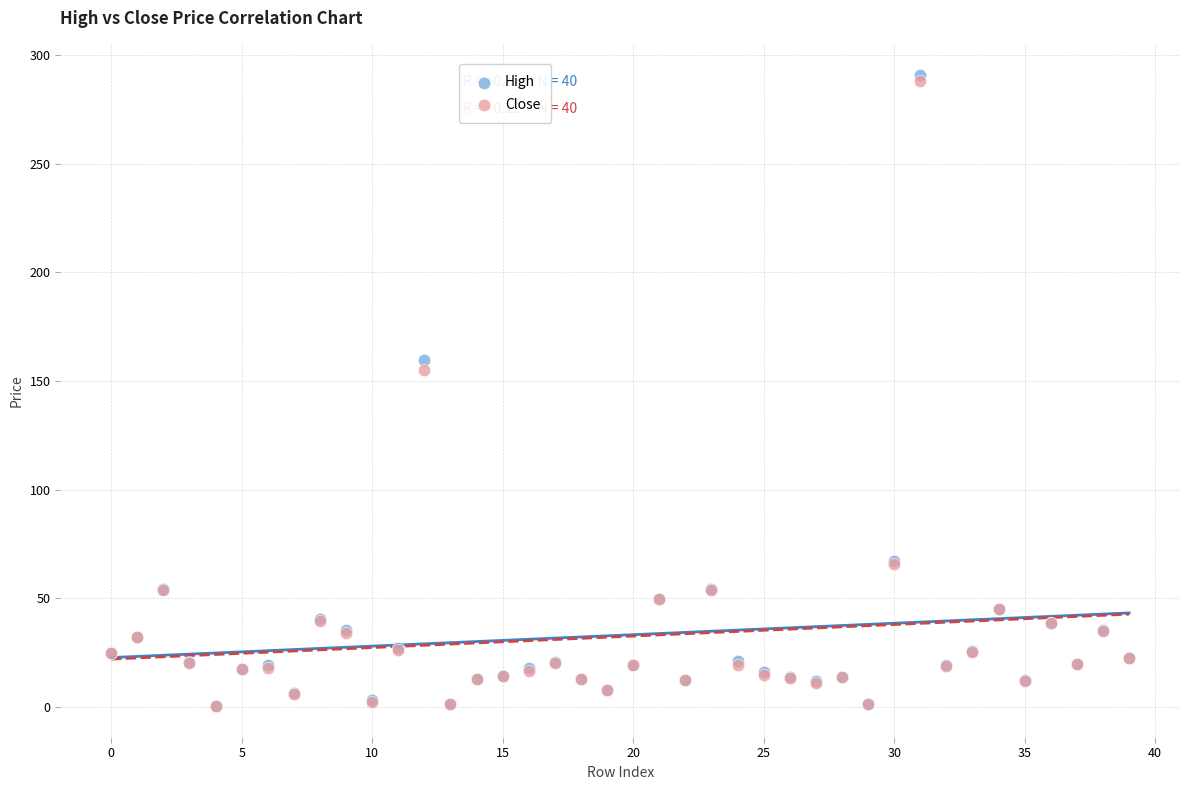

Across all series, what Y value is closest to 145?

155.2